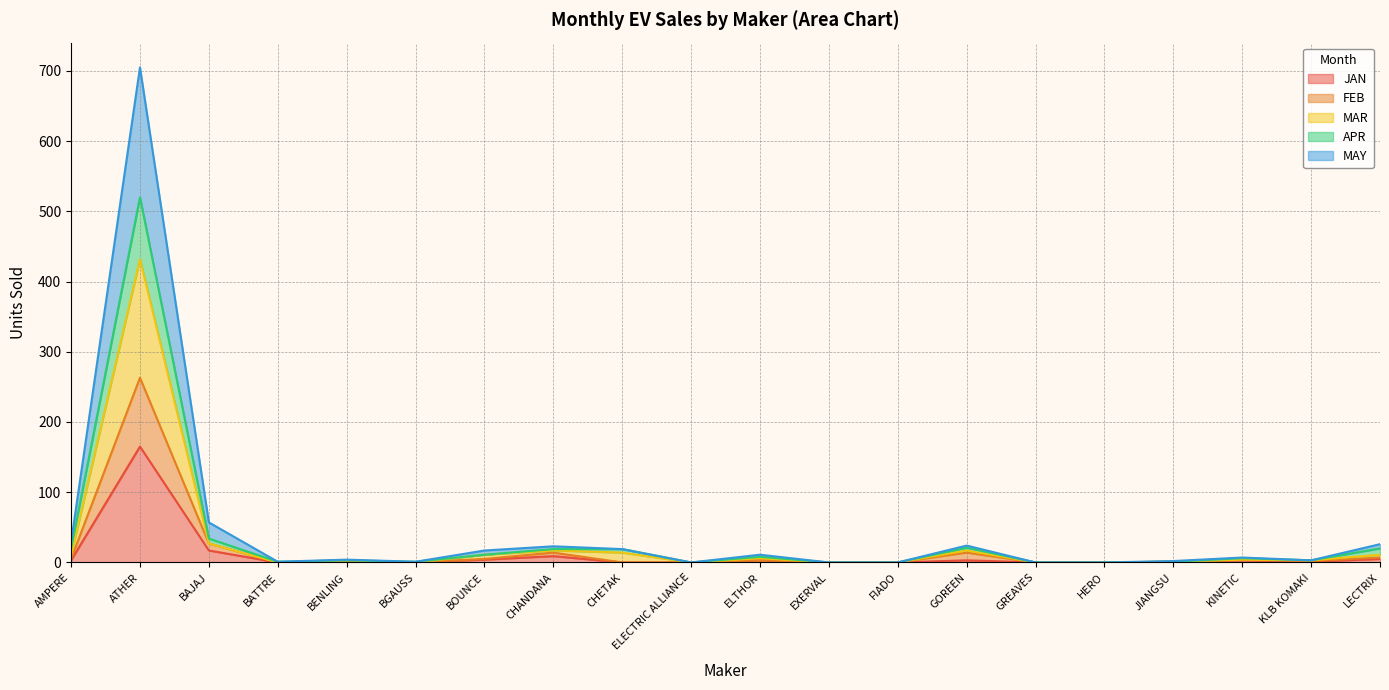

Which has a higher value, EXERVAL or GREAVES?

EXERVAL